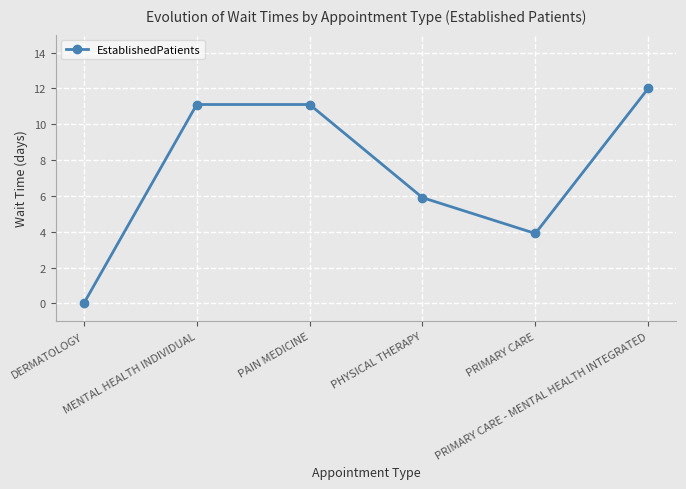

What is the difference between the maximum and minimum values?

12.0